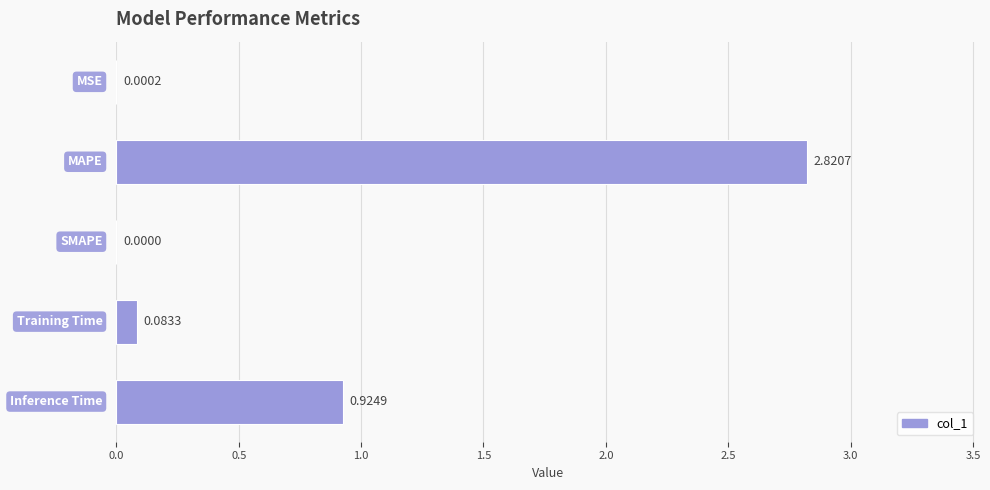

How many values are above zero?

4